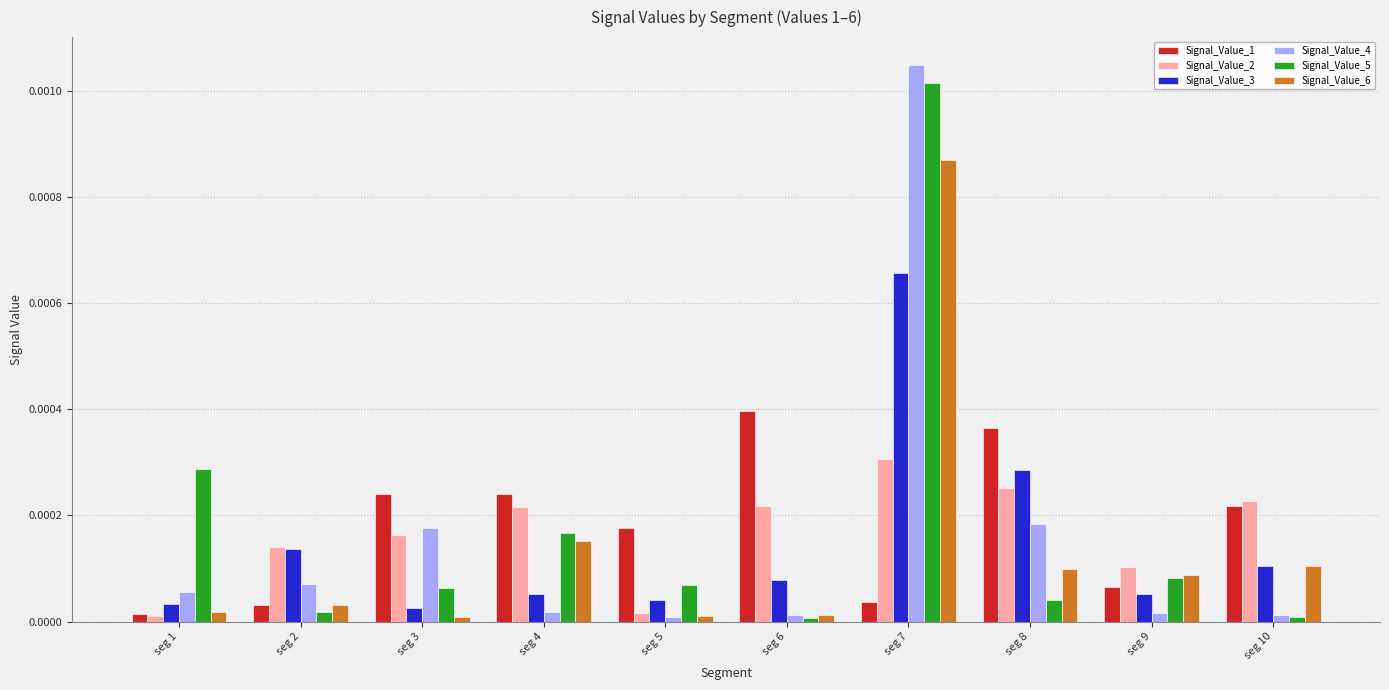

At which category is the sum across all series the highest?

seg 7